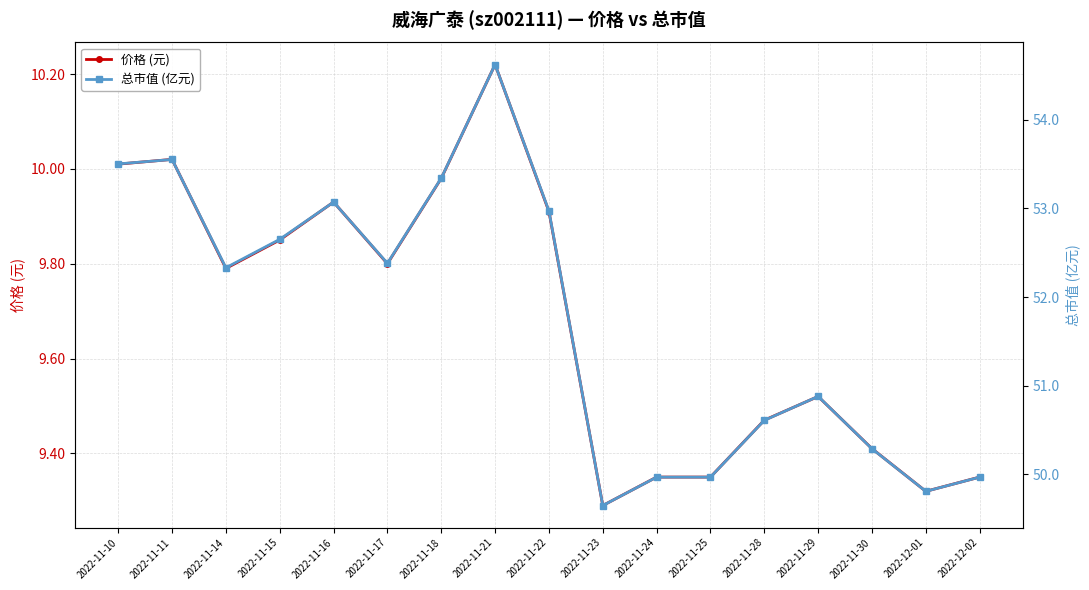

Is this an area chart (filled region under the line)?

No